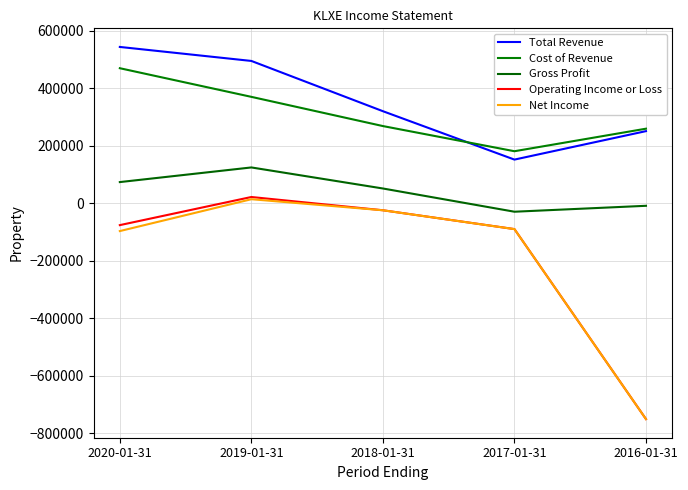

List the series in order of their peak value, lowest first.

Net Income, Operating Income or Loss, Gross Profit, Cost of Revenue, Total Revenue